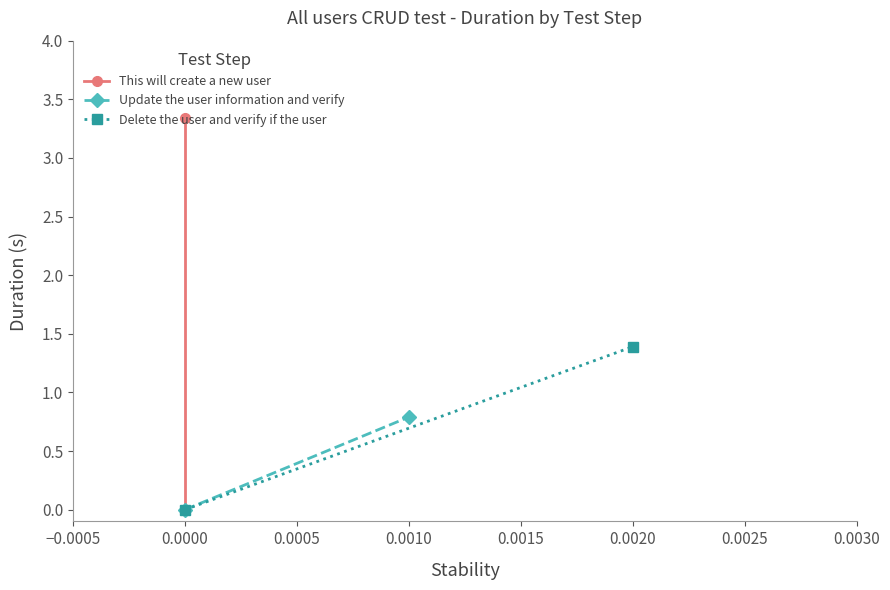

Which series has the largest total across all categories?

This will create a new user